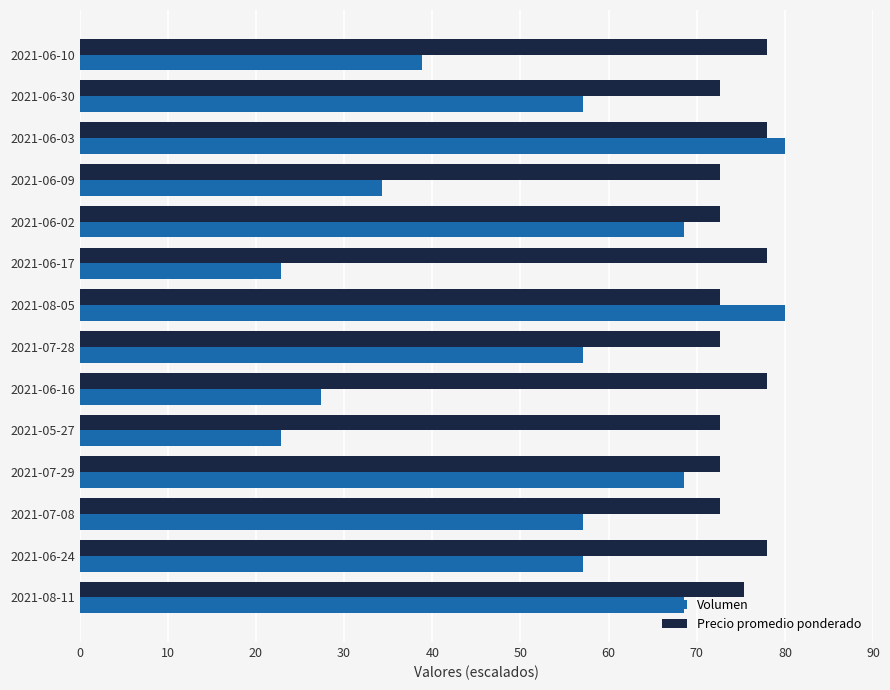

List the series in order of their overall mean, highest first.

Precio promedio ponderado, Volumen